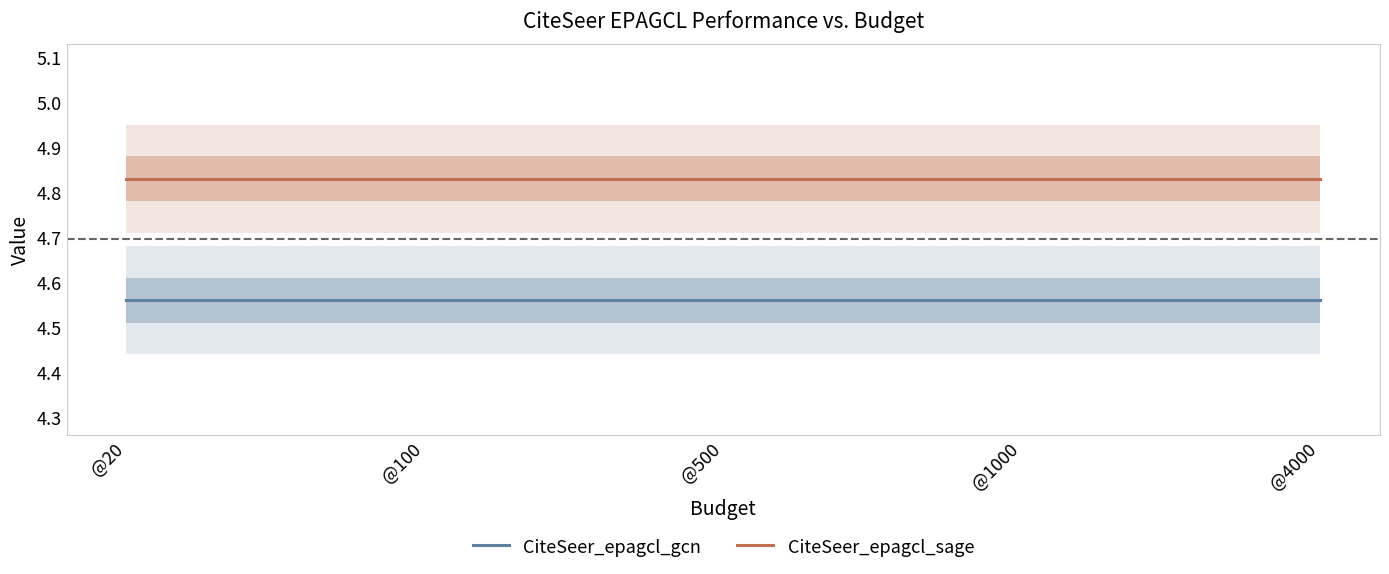

Rank the series at @20 from highest to lowest value.

CiteSeer_epagcl_sage, CiteSeer_epagcl_gcn